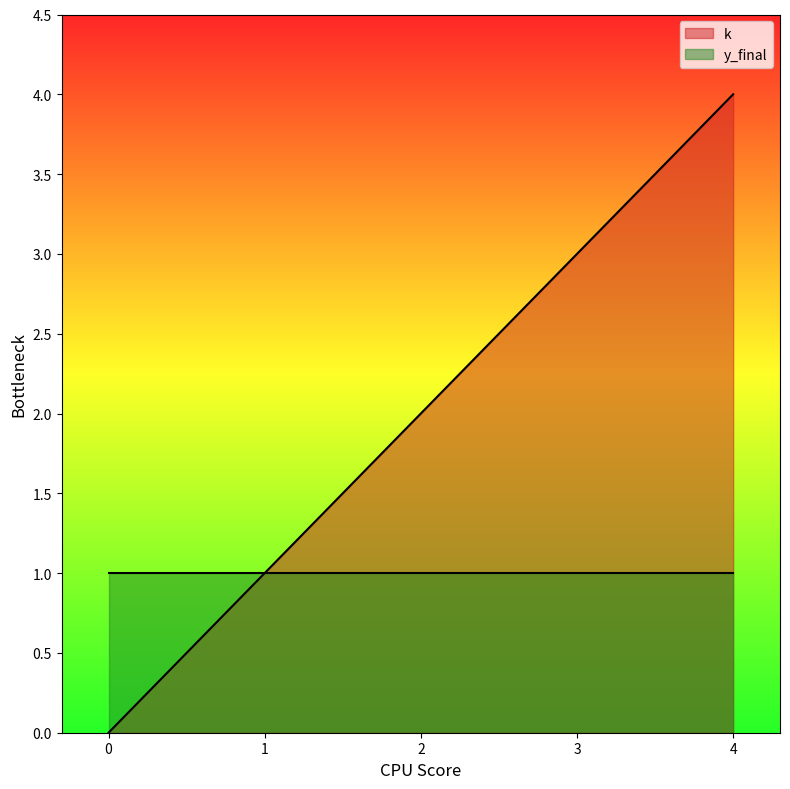

List the labels in order of value, largest first.

4, 3, 2, 1, 0